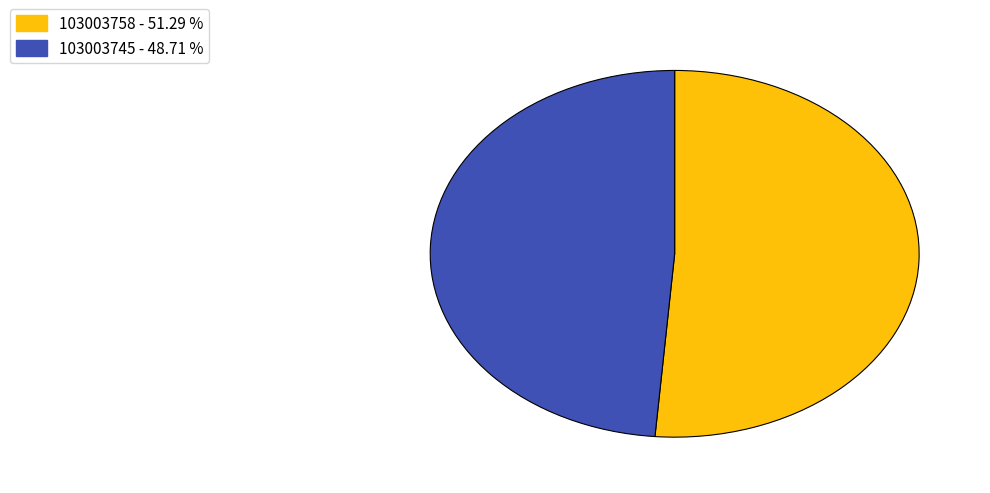

What is the ratio of the value at 103003758 - 51.29 % to the value at 103003745 - 48.71 %?

1.1